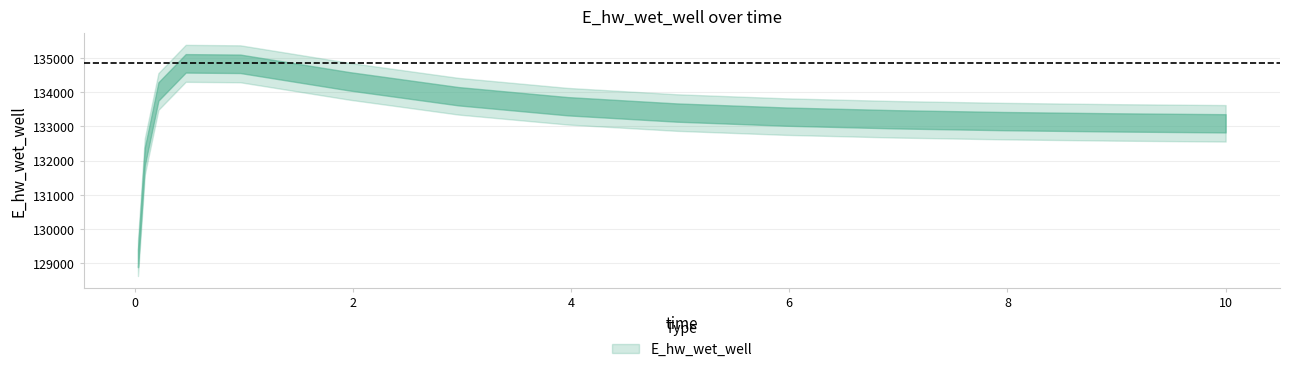

What is the ratio of the value at 8.96875 to the value at 10?

1.0